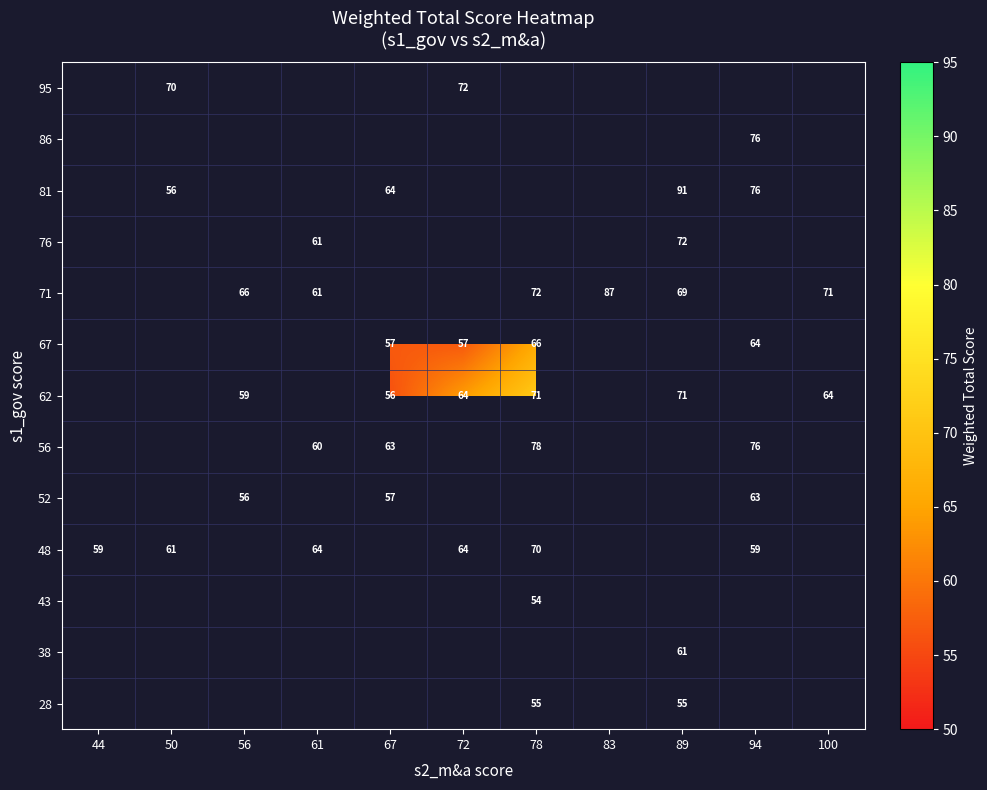

What is the sum of the 56 values at 78 and 94?

154